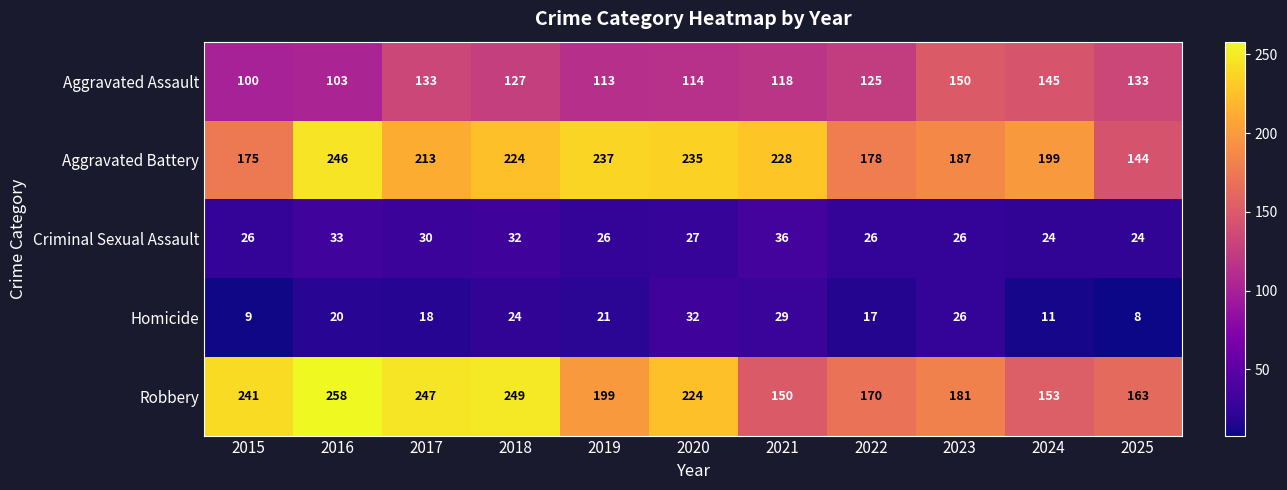

What is the approximate value of Robbery at 2015, to the nearest 10?

240